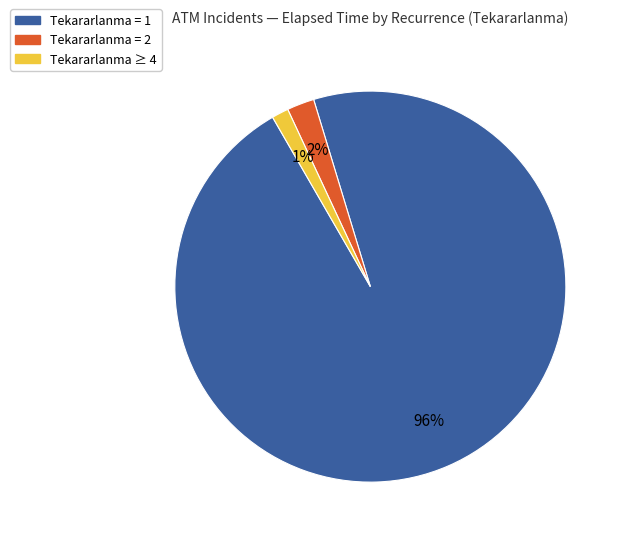

How many slices are in this pie chart?

3